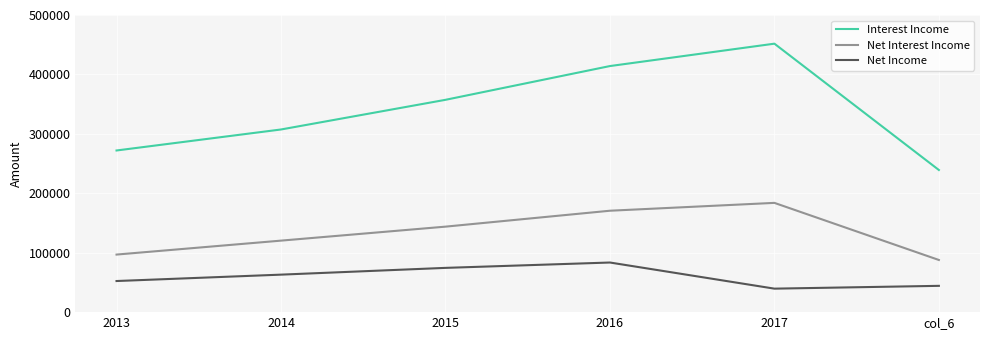

True or false: Interest Income and Net Interest Income intersect in this chart.

False